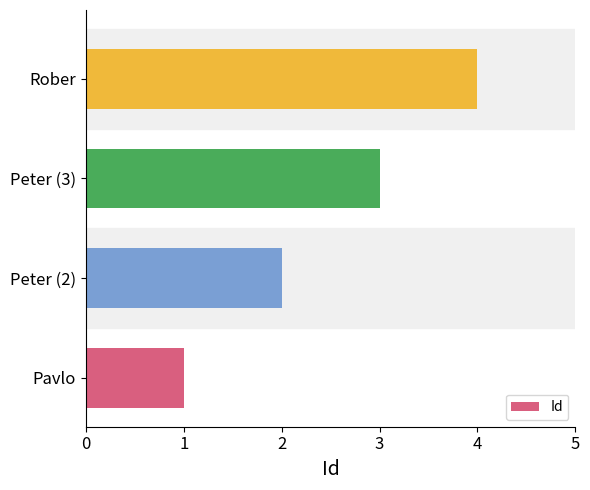

Rank the categories by value from lowest to highest.

Pavlo, Peter (2), Peter (3), Rober